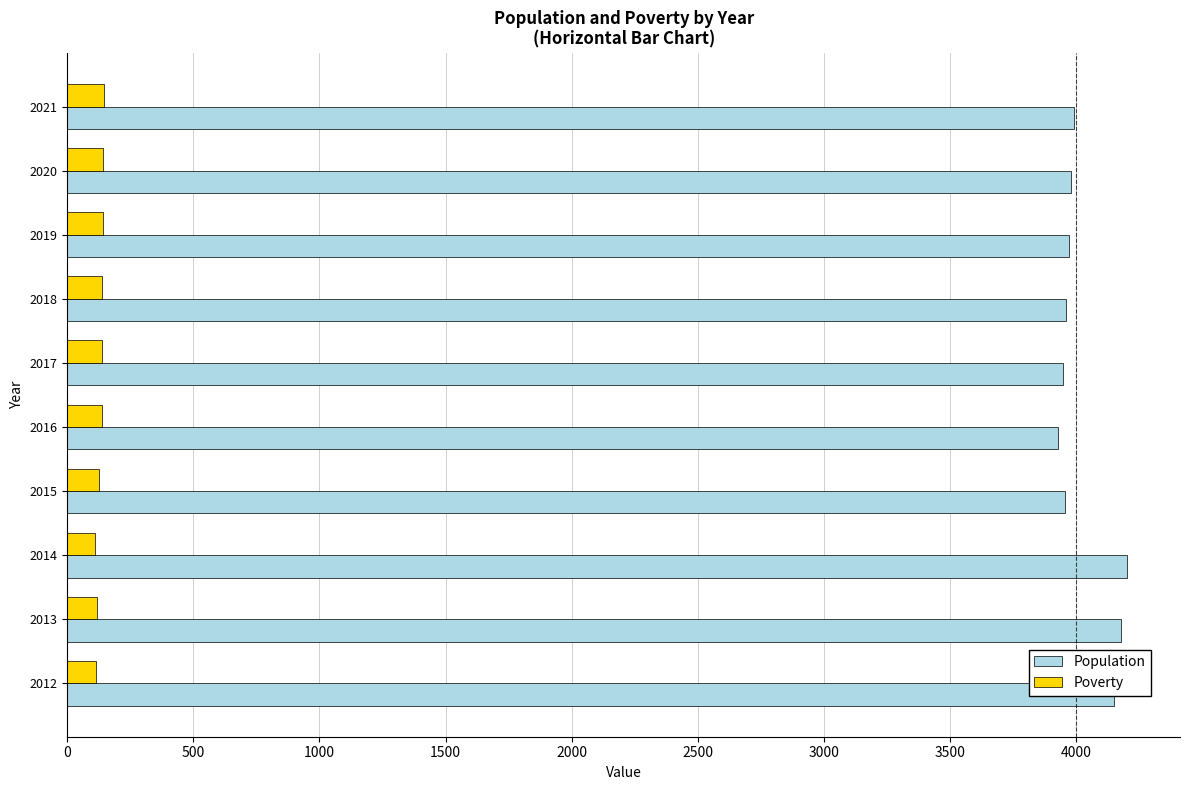

True or false: Population has a value of 1598 at 2013.

False